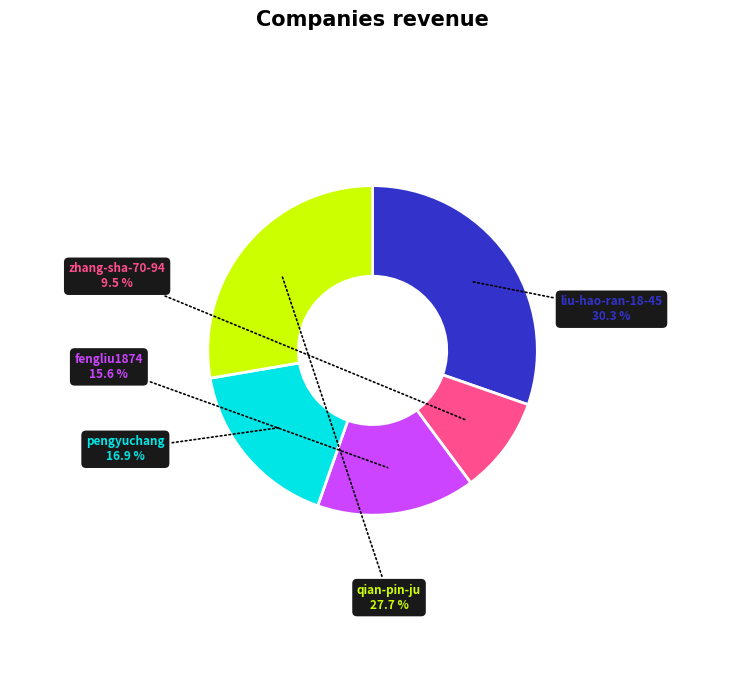

Does any single category account for the majority?

No